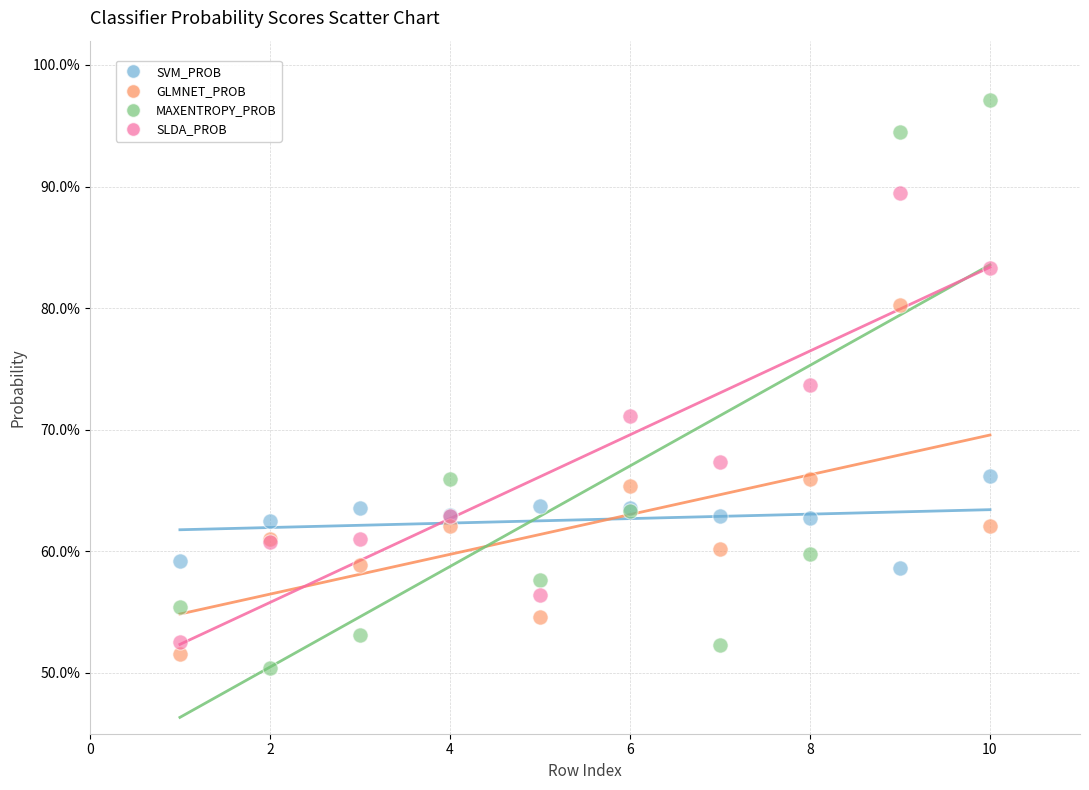

Which series has the widest spread of Y values?

MAXENTROPY_PROB